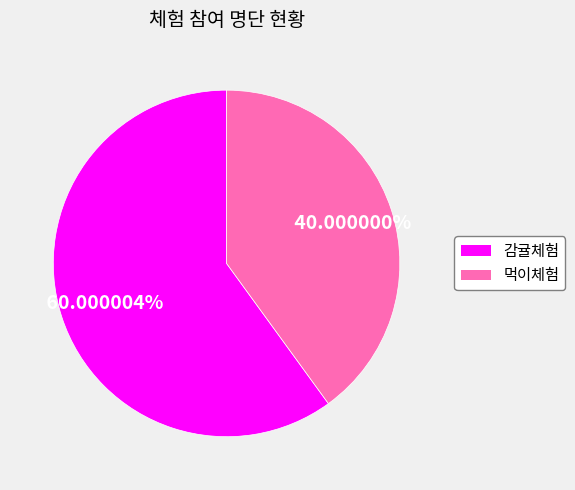

Is the sum of 감귤체험 and 먹이체험 greater than half?

Yes